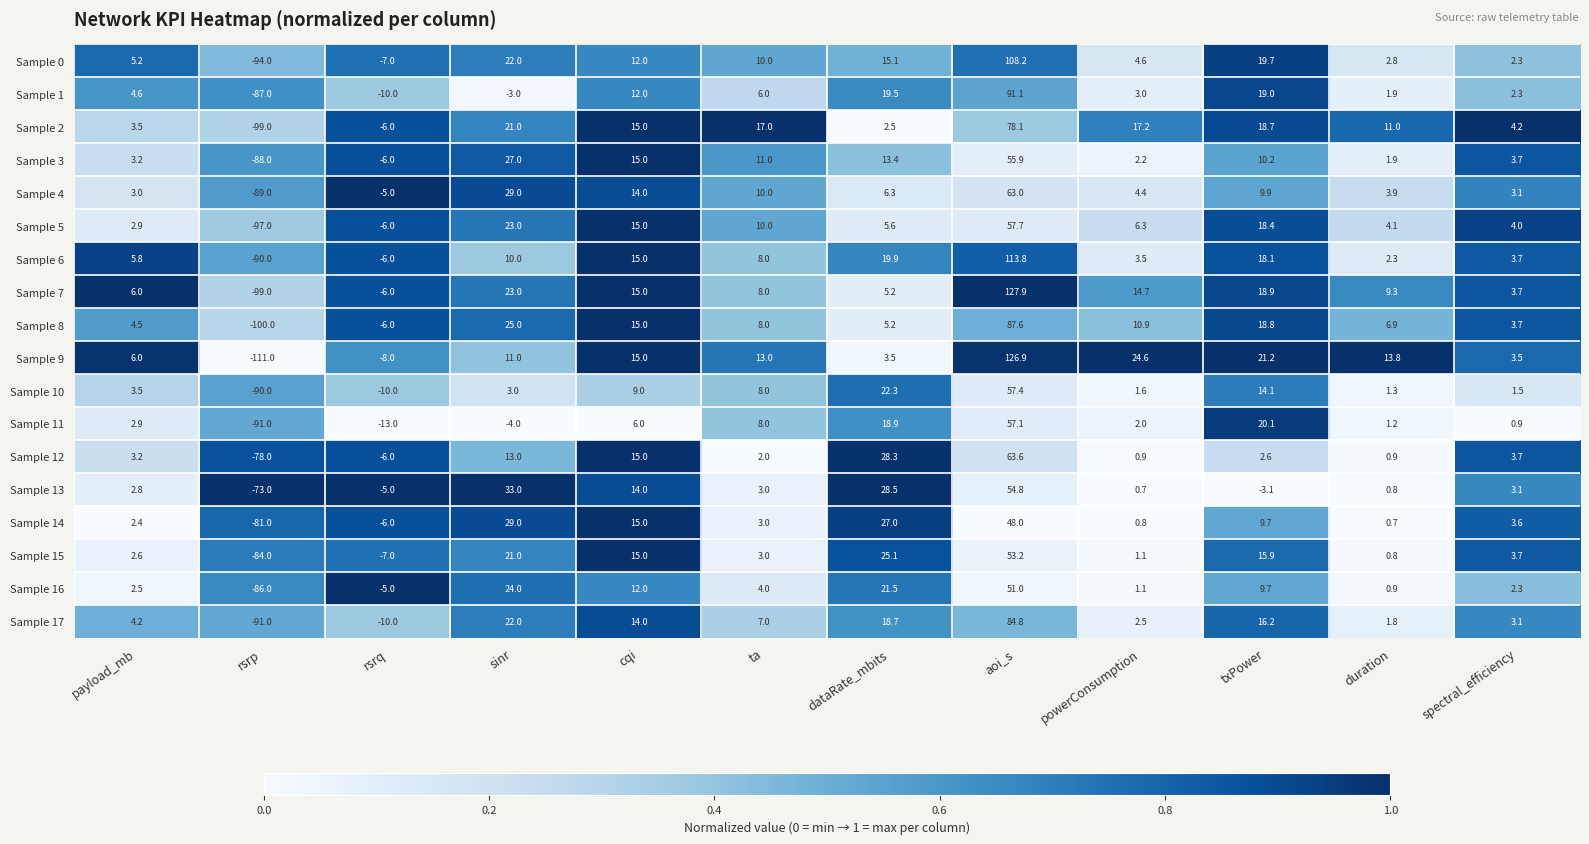

Which series has the largest range (max minus min)?

Sample 9